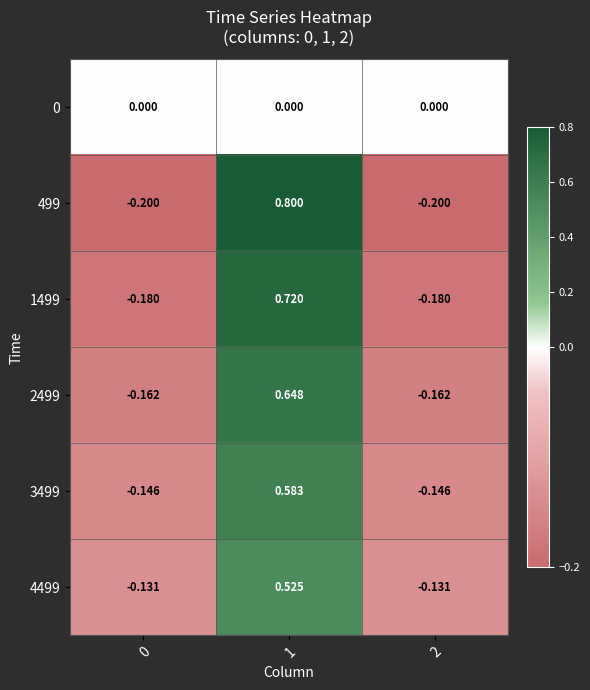

Is the value of 1499 at 2 greater than the value of 499 at 2?

Yes